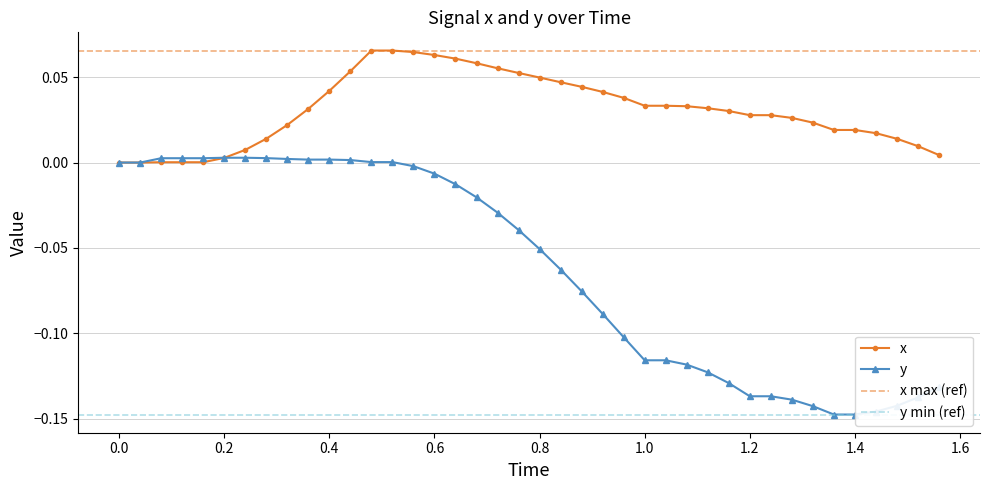

Is it true that x equals 0.0 at 0.0?

True